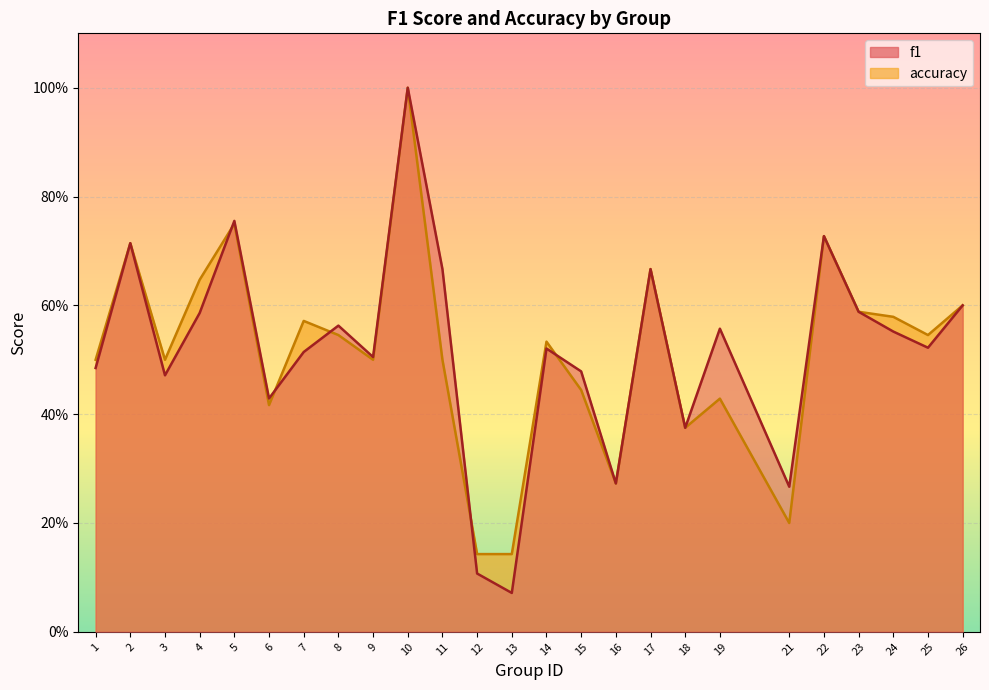

Which series ends up on top after the final intersection of accuracy and f1?

f1